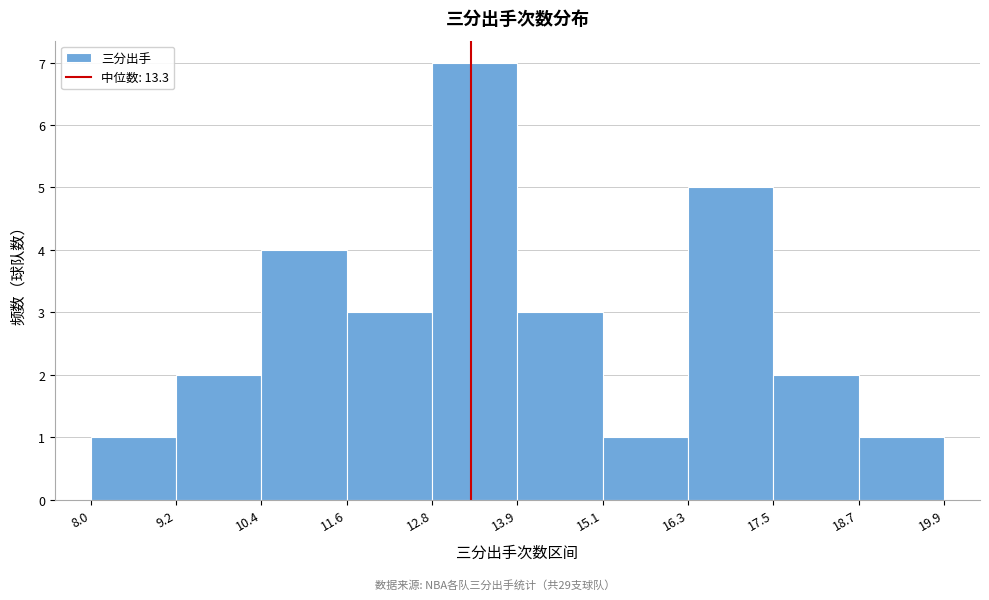

How tall is the bar that spans 17.5 to 18.7 on the x-axis? The values are not printed on the chart, so give them approximately, as read against the axis.

2